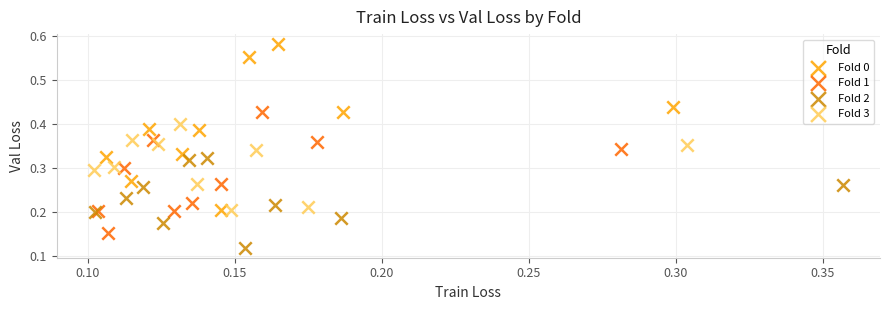

Which series contains the highest Y value?

Fold 0